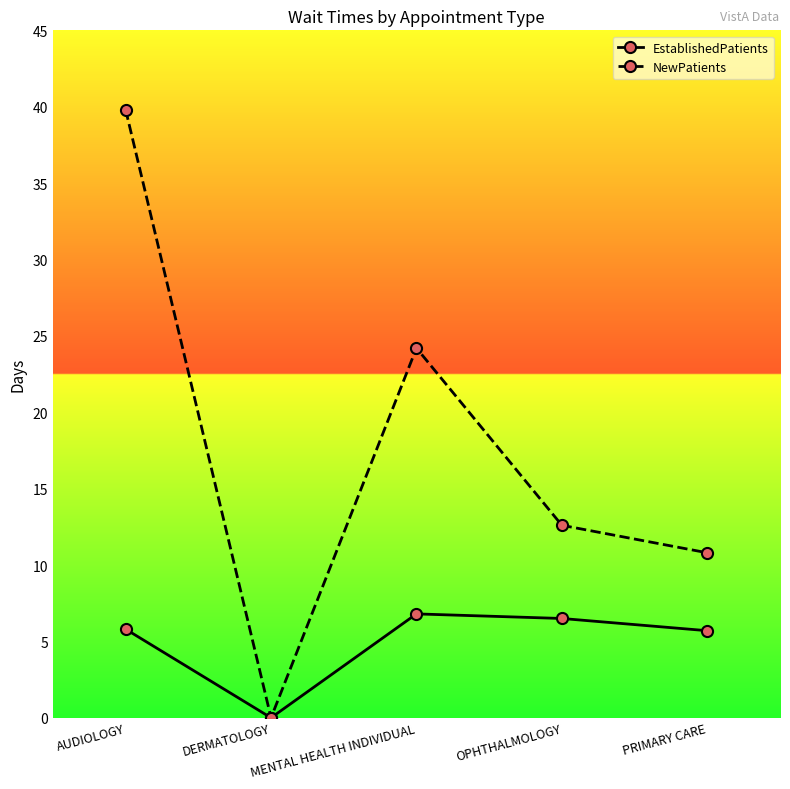

Which category has the lowest value in the NewPatients series?

DERMATOLOGY